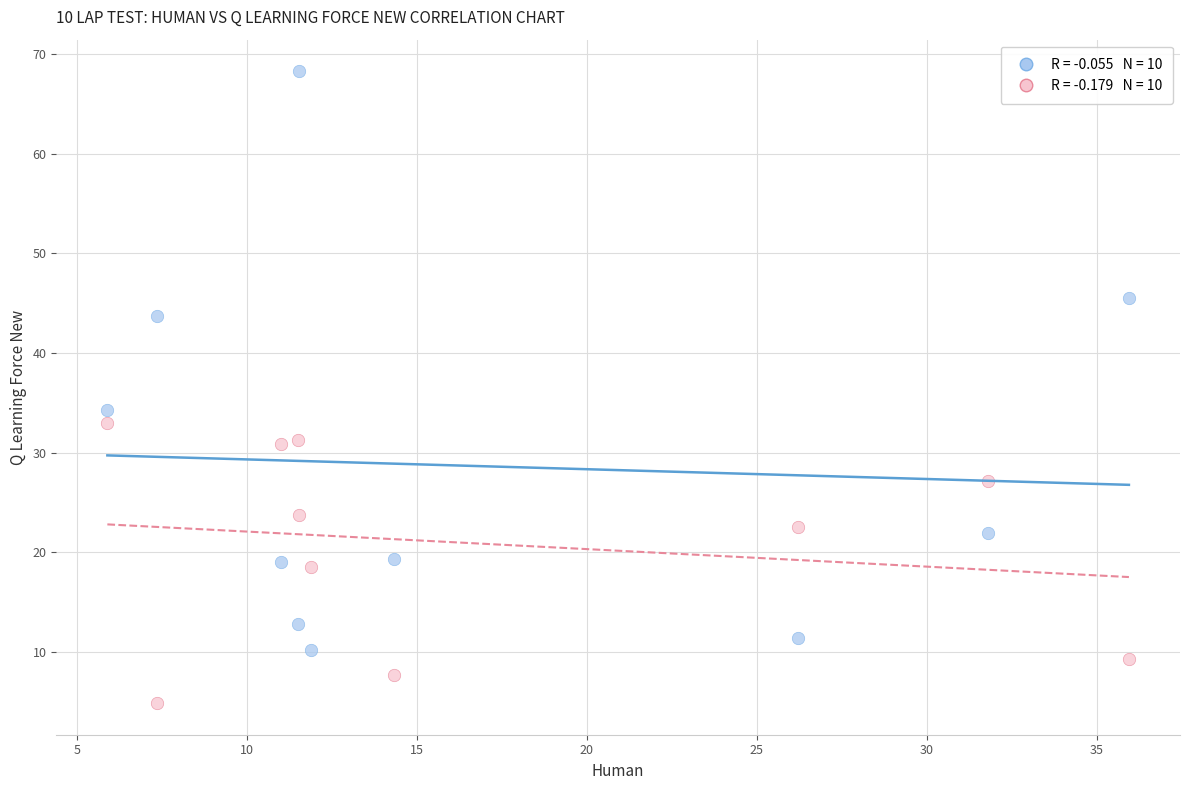

Across all data points, what is the range of X values (max minus min)?

30.1